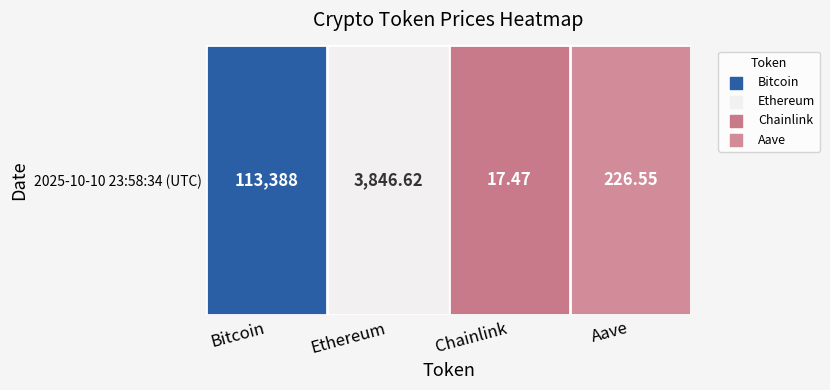

Between Ethereum and Aave, which is larger?

Ethereum